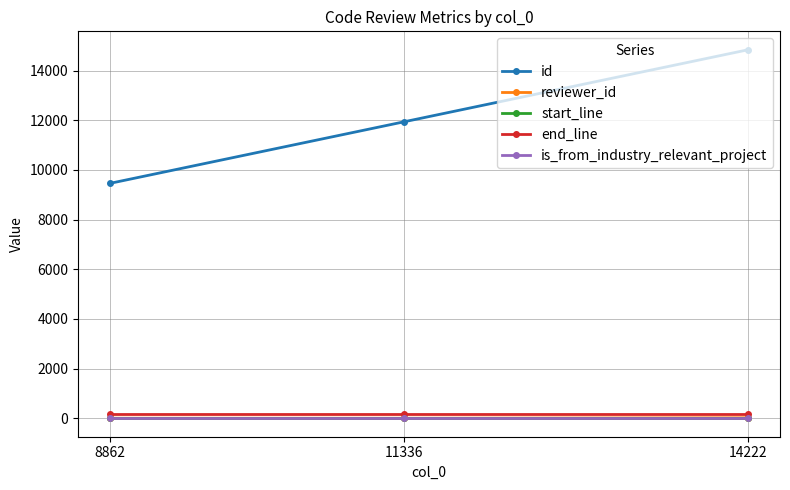

Does the chart have visible grid lines?

Yes